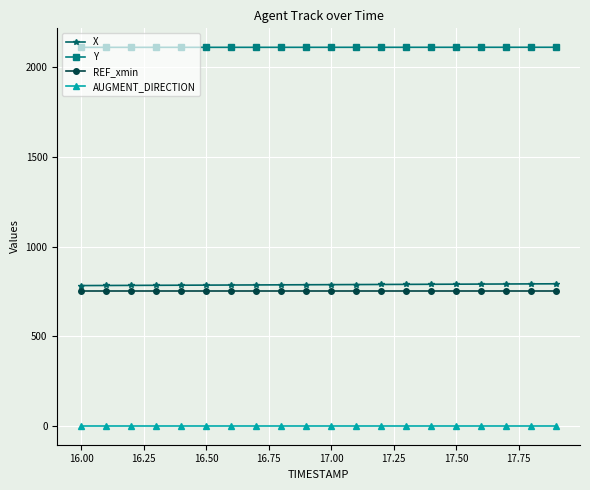

Is this an area chart (filled region under the line)?

No